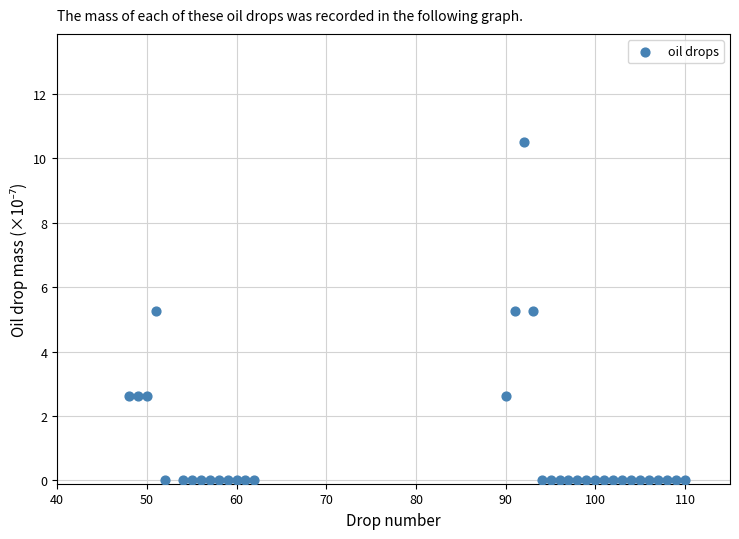

What is the range of Y values (max minus min)?

10.5